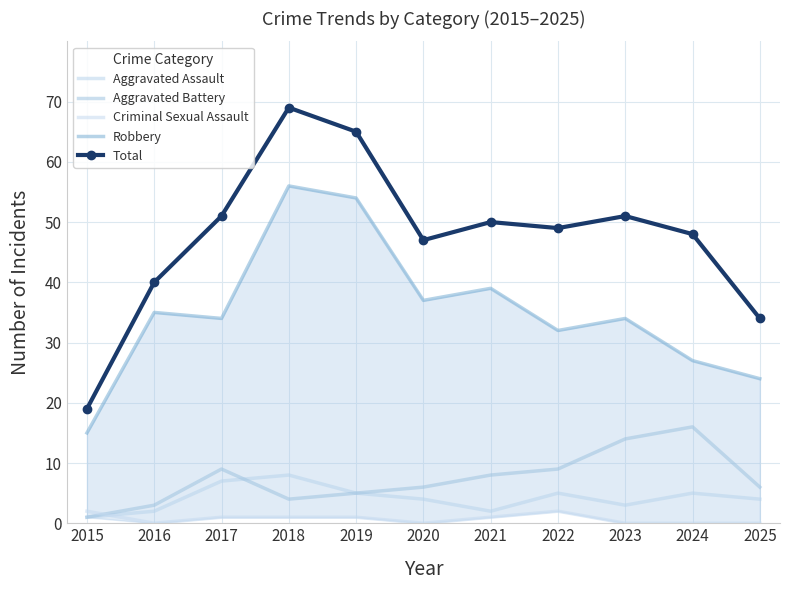

True or false: Criminal Sexual Assault has a value of 1 at 2025.

False